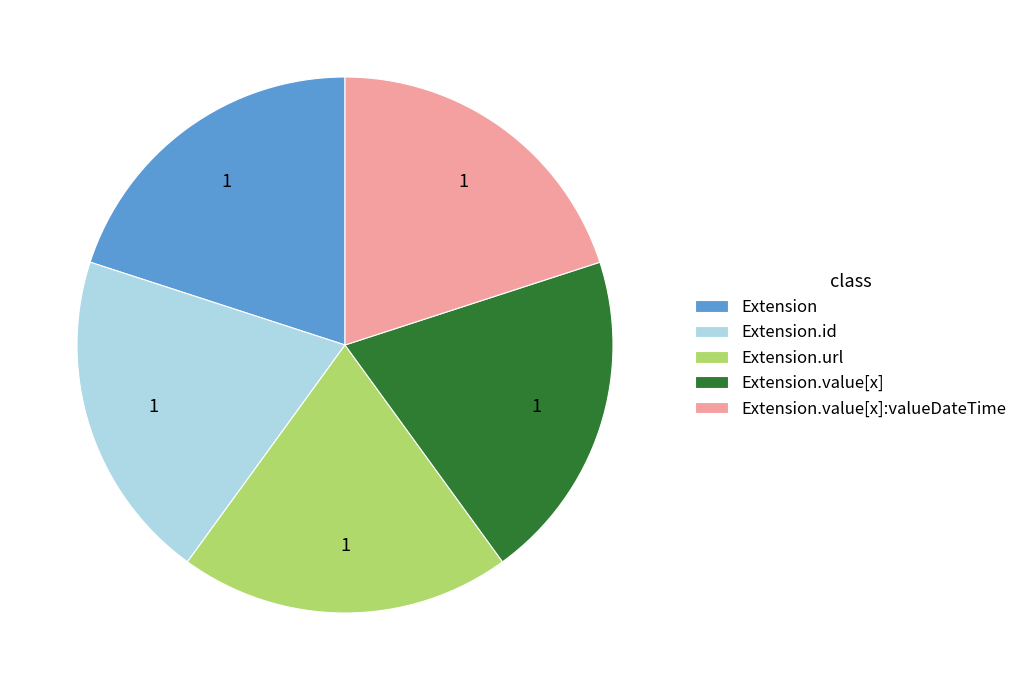

Does Extension.value[x]:valueDateTime represent more than half of the total?

No